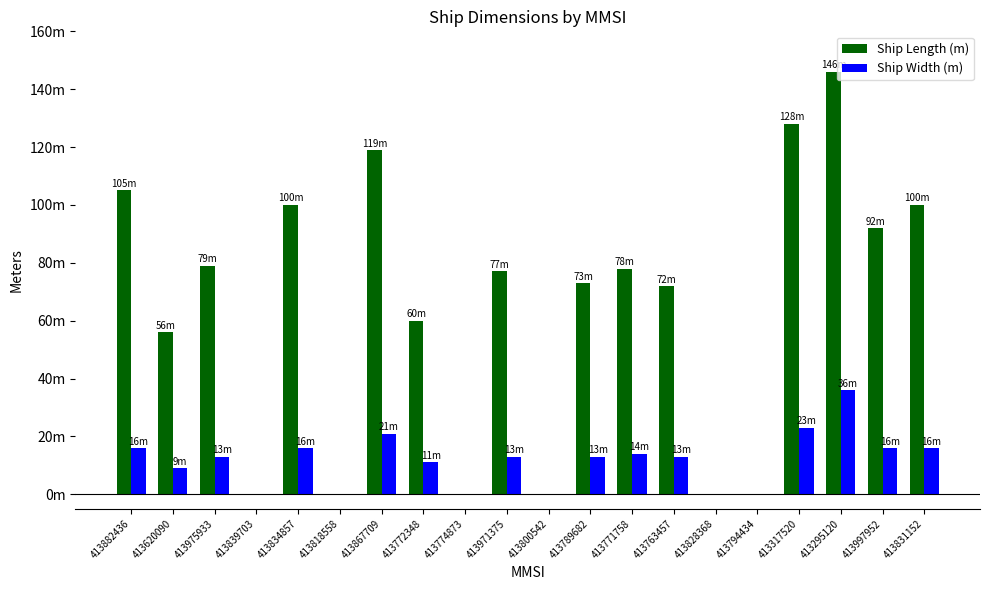

Which series has the widest spread of values?

Ship Length (m)